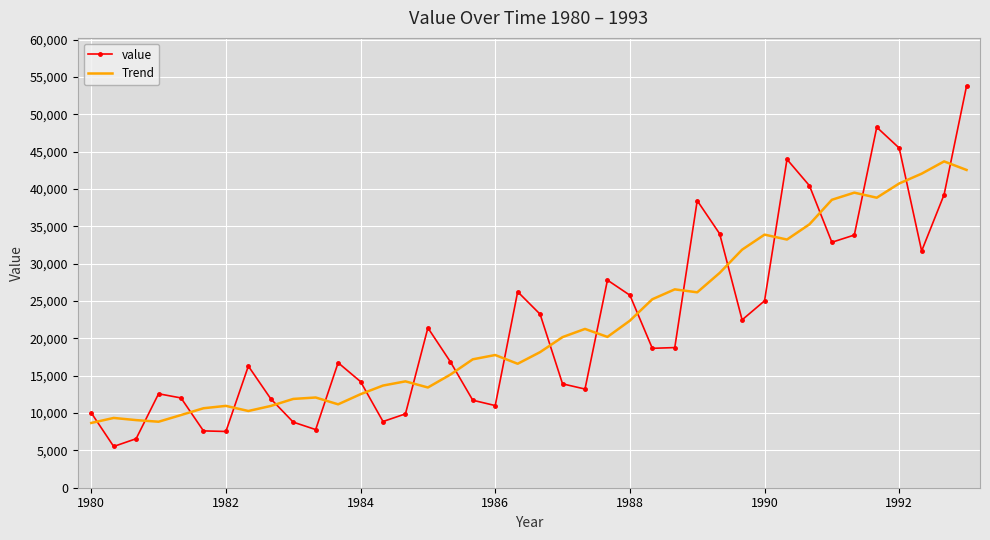

Rank the series by their maximum value, from highest to lowest.

value, Trend